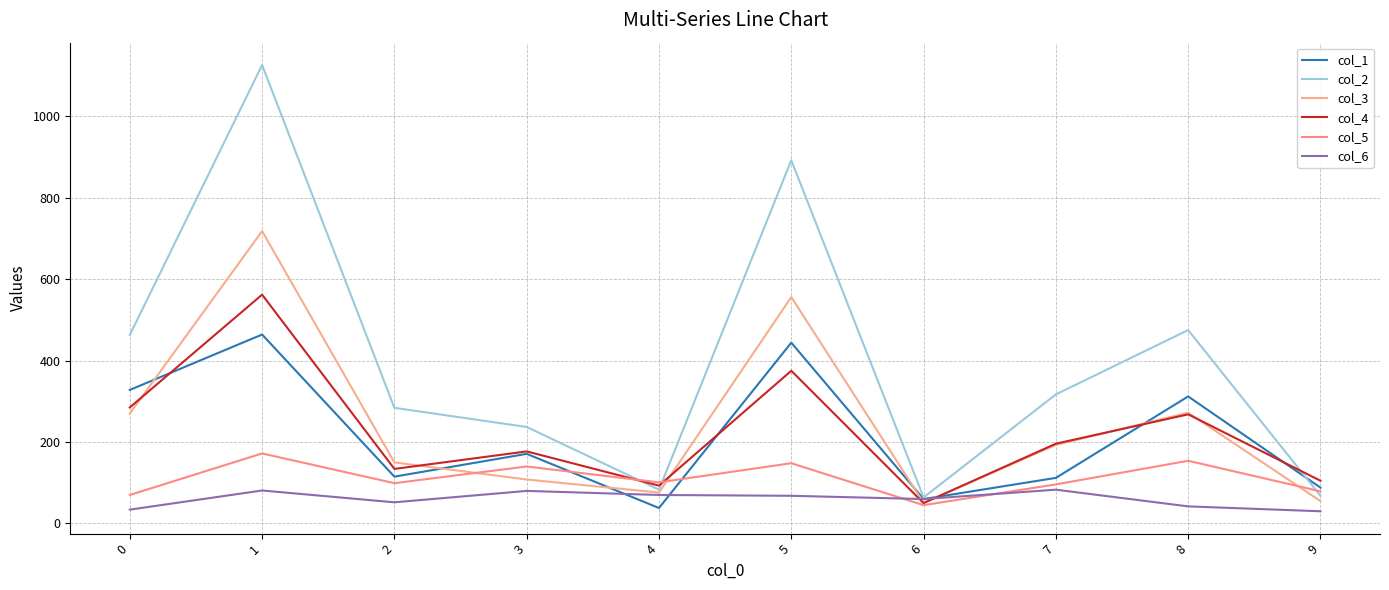

The col_5 series shows 101 at 4. True or false?

True